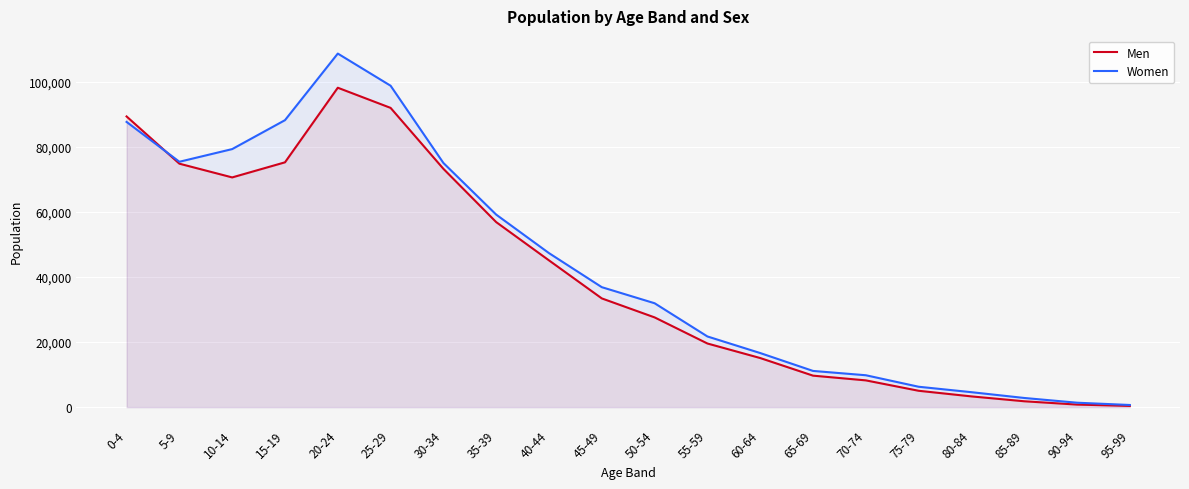

At which category does the chart reach its minimum across all series?

95-99